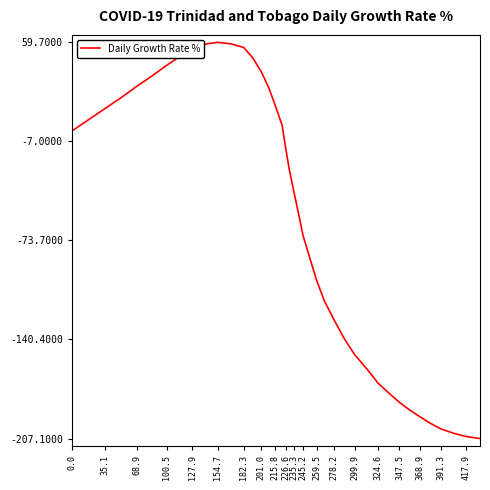

What is the smallest value displayed?

-207.1